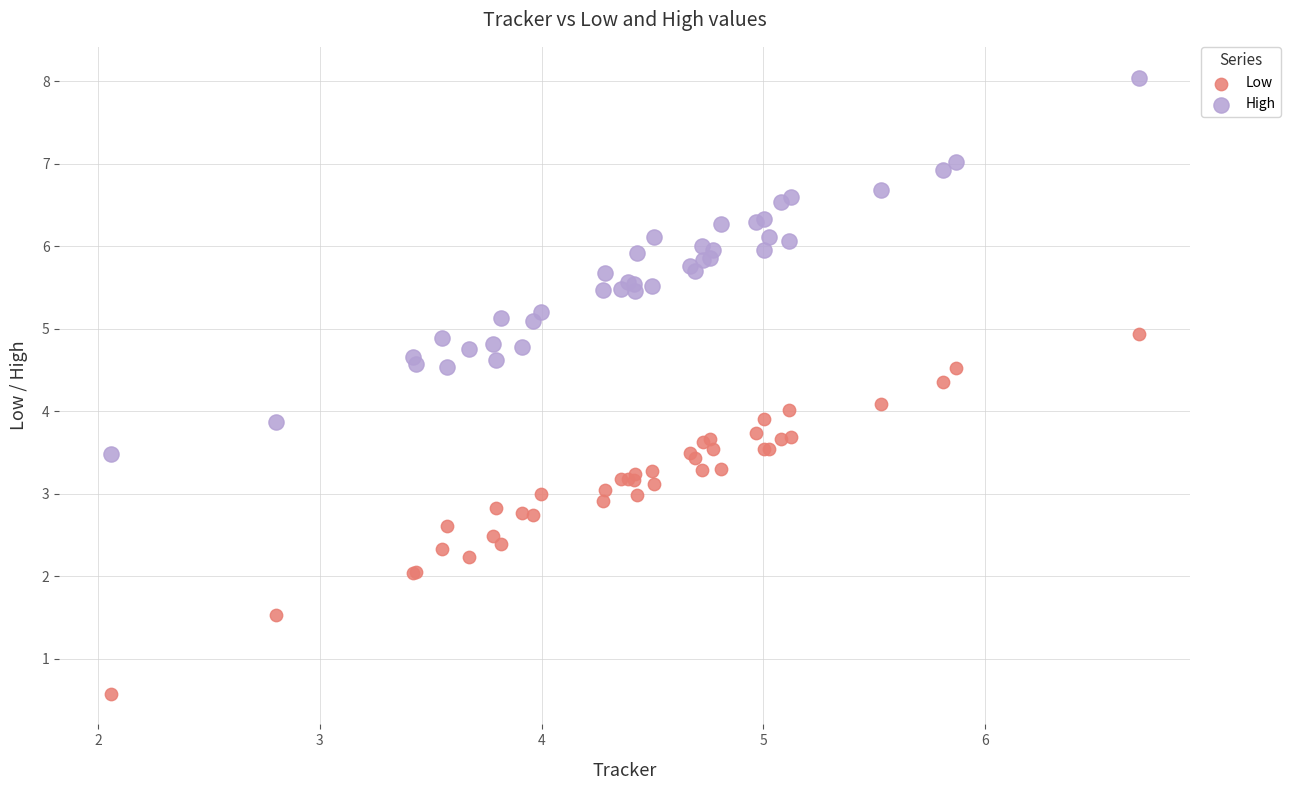

Which series contains the lowest Y value?

Low